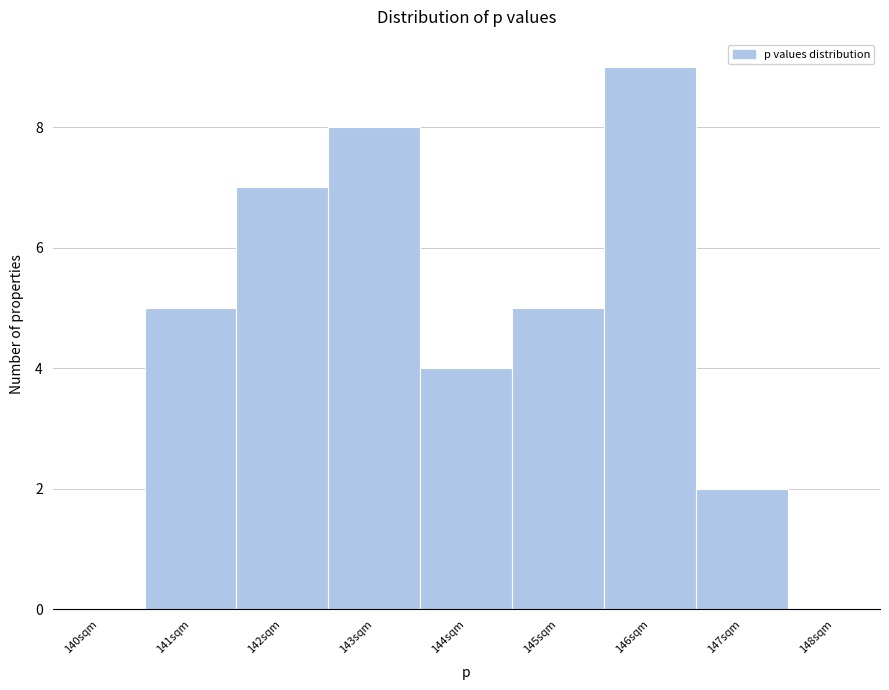

Reading left to right, list all the values displayed in this chart.

140sqm=0	141sqm=5	142sqm=7	143sqm=8	144sqm=4	145sqm=5	146sqm=9	147sqm=2	148sqm=0